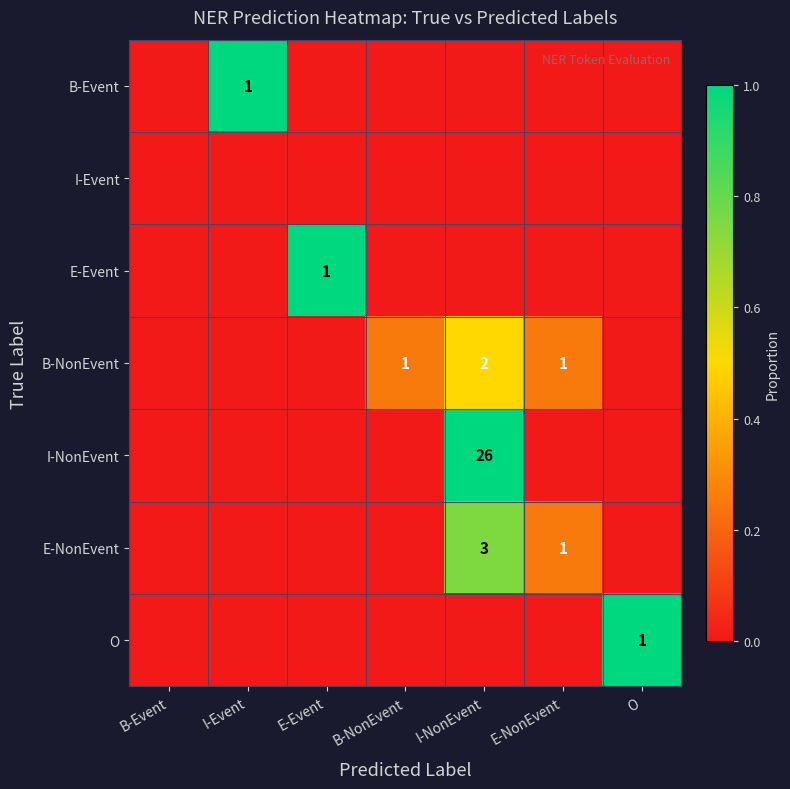

Rank the series by their maximum value, from highest to lowest.

B-Event, E-Event, I-NonEvent, O, E-NonEvent, B-NonEvent, I-Event